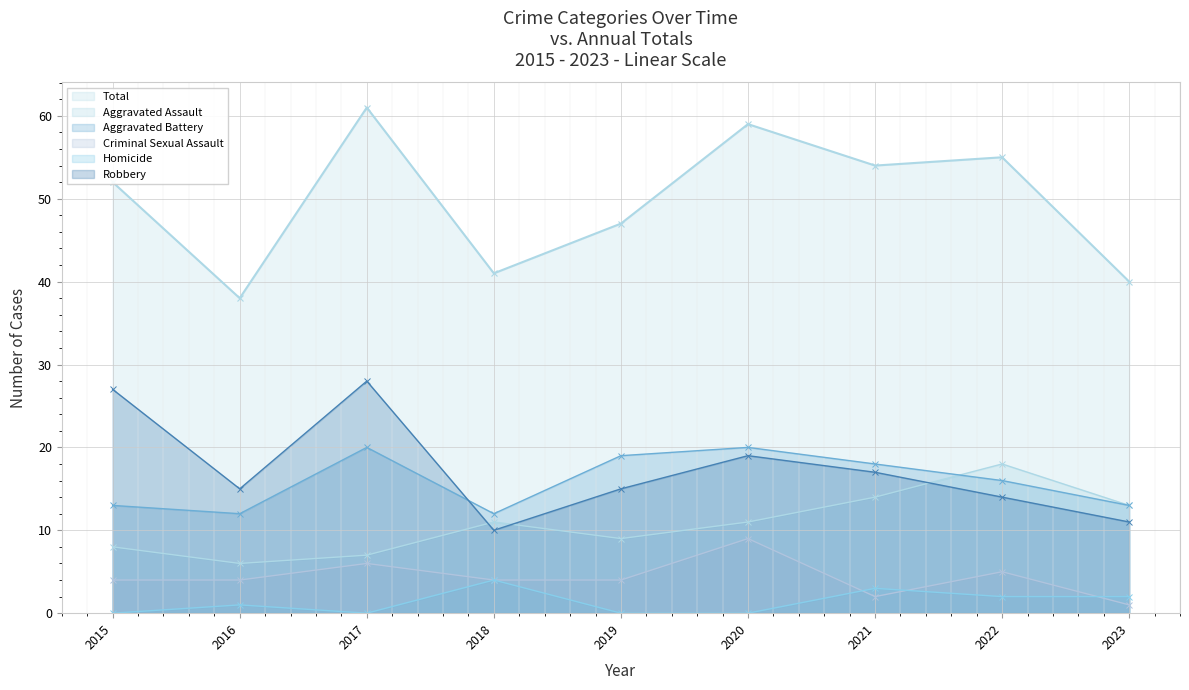

Reading right to left, extract all data points from this chart.

Aggravated Assault: 2023=13	2022=18	2021=14	2020=11	2019=9	2018=11	2017=7	2016=6	2015=8
Aggravated Battery: 2023=13	2022=16	2021=18	2020=20	2019=19	2018=12	2017=20	2016=12	2015=13
Criminal Sexual Assault: 2023=1	2022=5	2021=2	2020=9	2019=4	2018=4	2017=6	2016=4	2015=4
Homicide: 2023=2	2022=2	2021=3	2020=0	2019=0	2018=4	2017=0	2016=1	2015=0
Robbery: 2023=11	2022=14	2021=17	2020=19	2019=15	2018=10	2017=28	2016=15	2015=27
Total: 2023=40	2022=55	2021=54	2020=59	2019=47	2018=41	2017=61	2016=38	2015=52